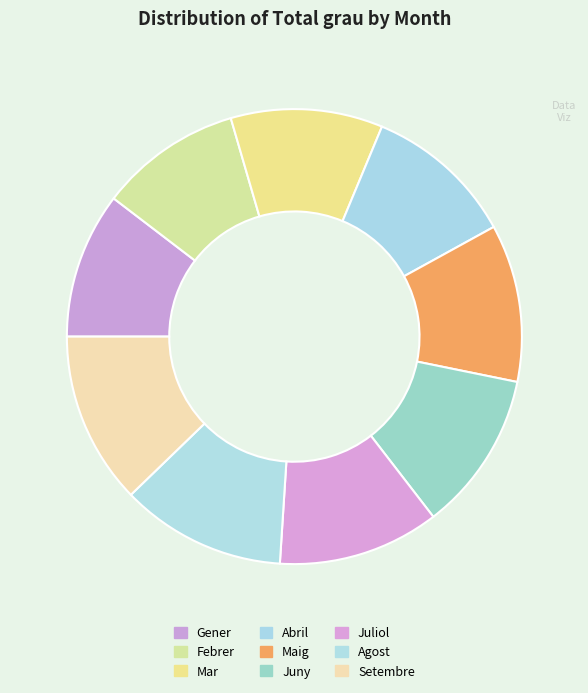

How many slices are in this pie chart?

9